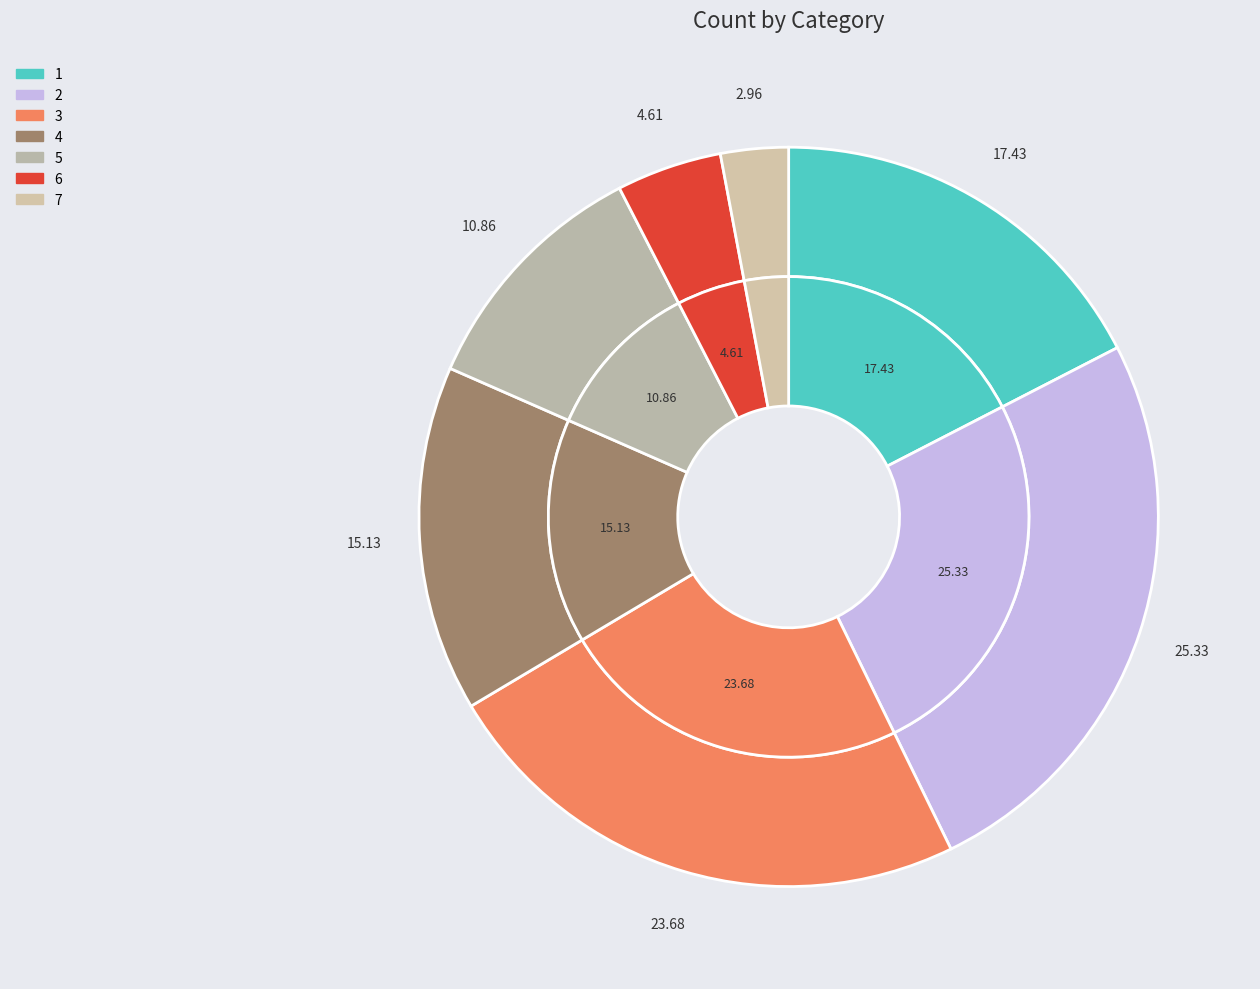

Rank the categories by value from lowest to highest.

7, 6, 5, 4, 1, 3, 2